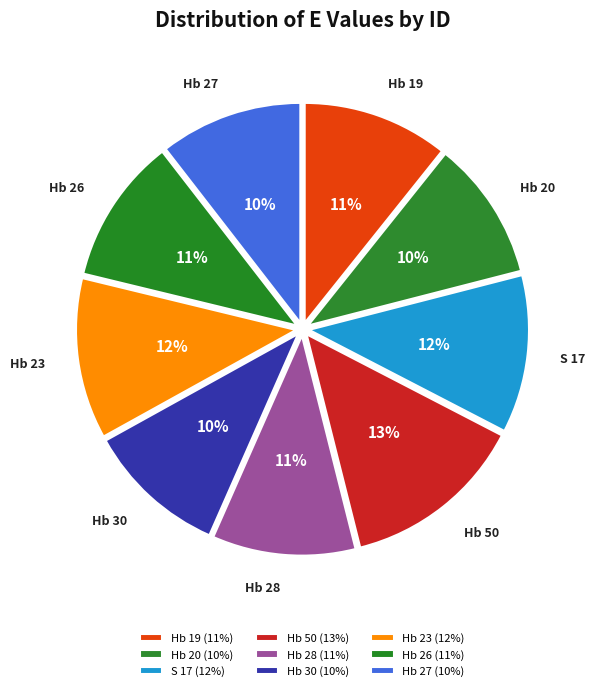

What percentage is the Hb 27 slice, to the nearest percent?

10%